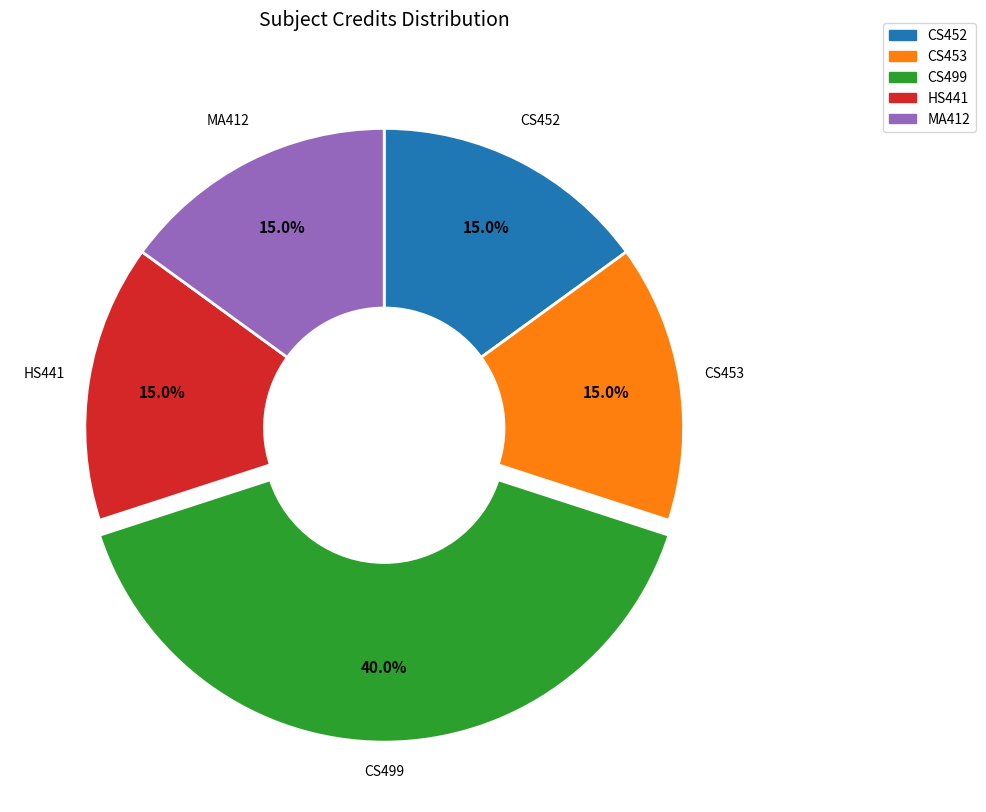

Which category has the biggest portion of the pie?

CS499